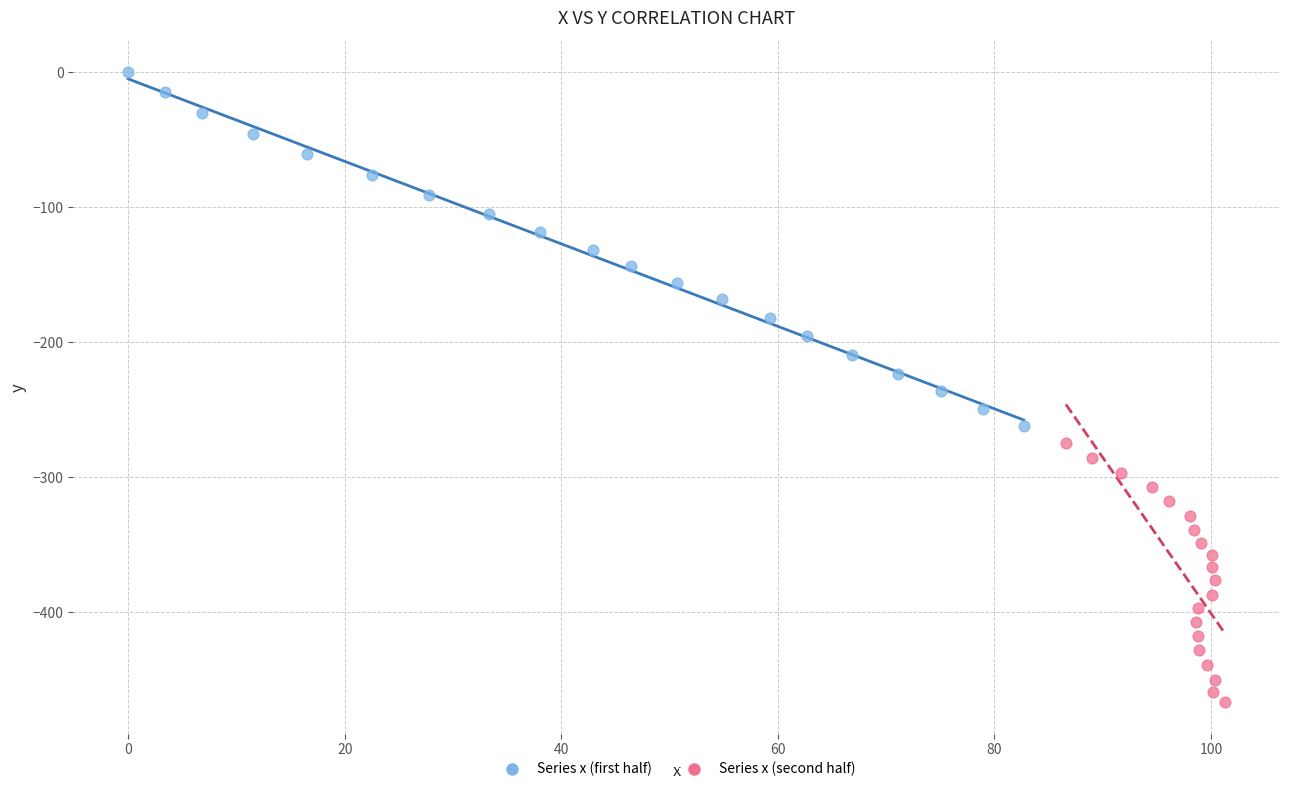

What are all the series names shown in the legend?

Series x (first half), Series x (second half)